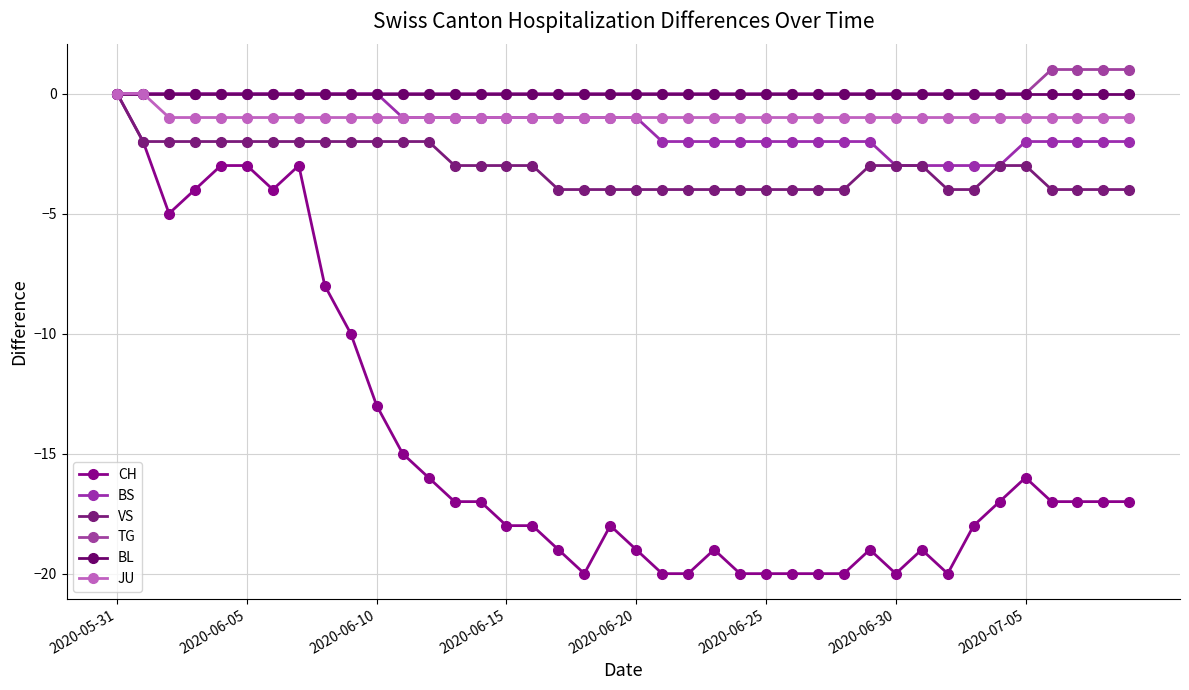

In CH, how many points are lower than both neighbors (excluding endpoints)?

5